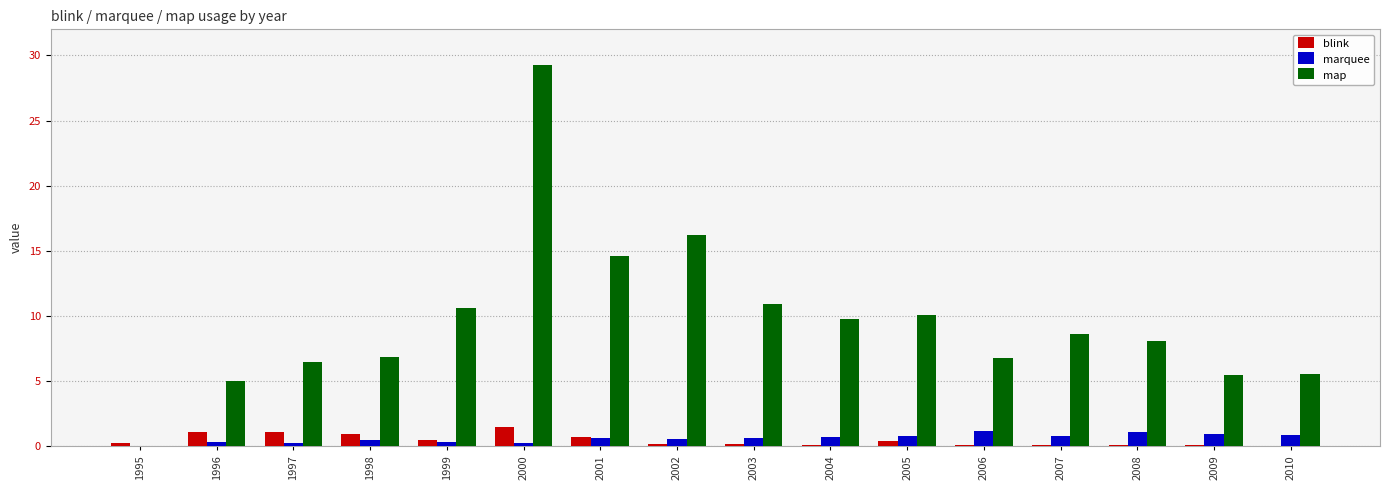

Which series has the largest total across all categories?

map